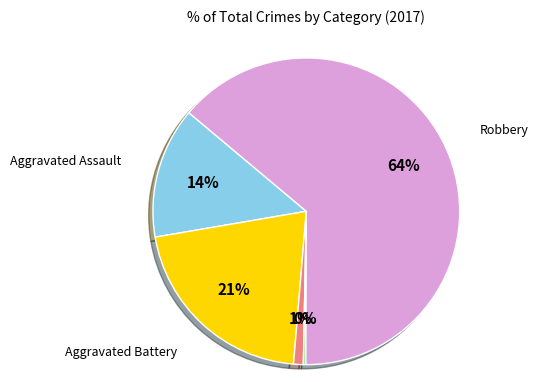

What is the largest slice in the pie chart?

Robbery